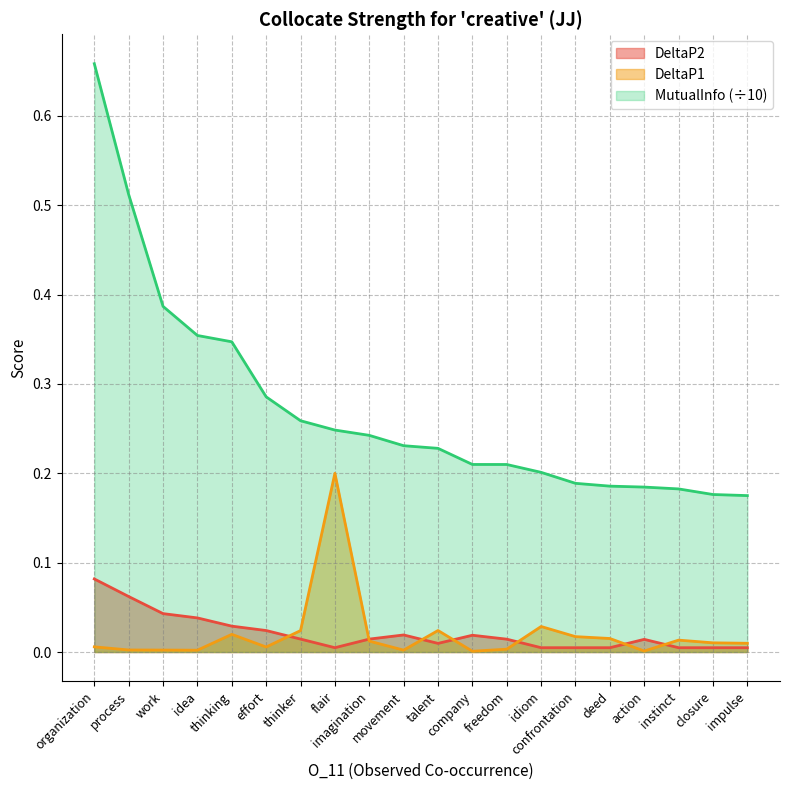

True or false: DeltaP2 and MutualInfo (÷10) cross at least once.

False